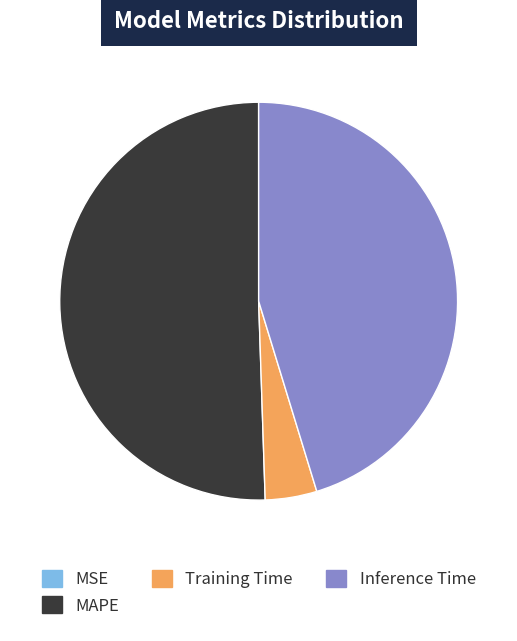

To the nearest percent, what is the difference between the largest and smallest slice percentages?

51%